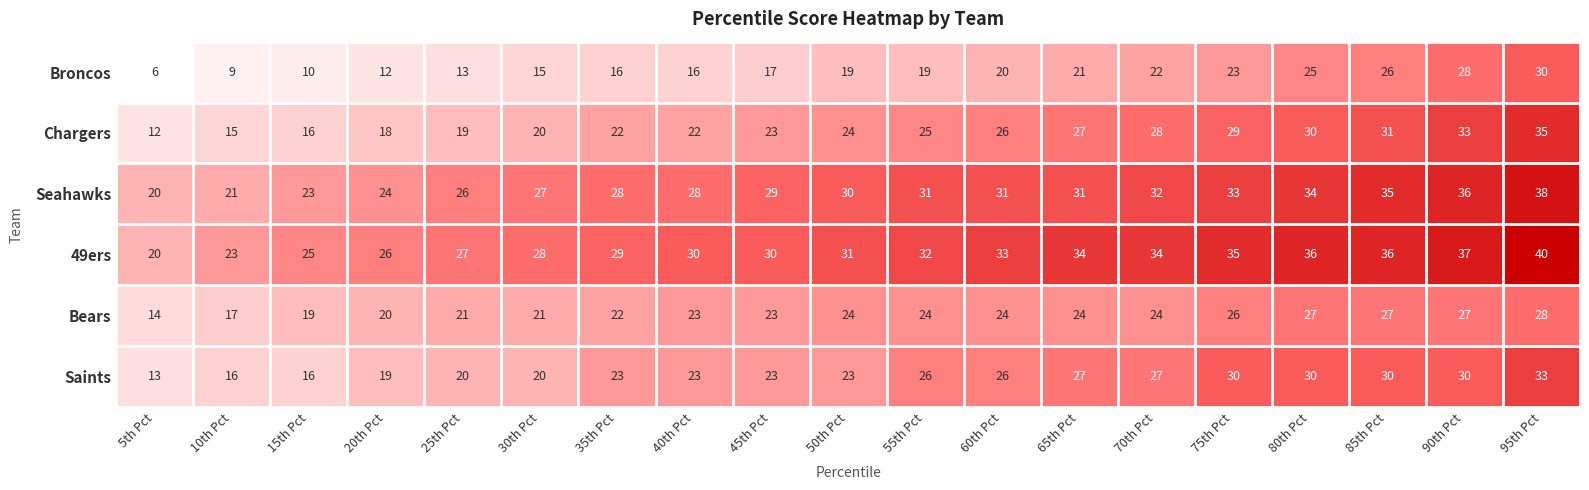

Which series has the largest range (max minus min)?

Broncos